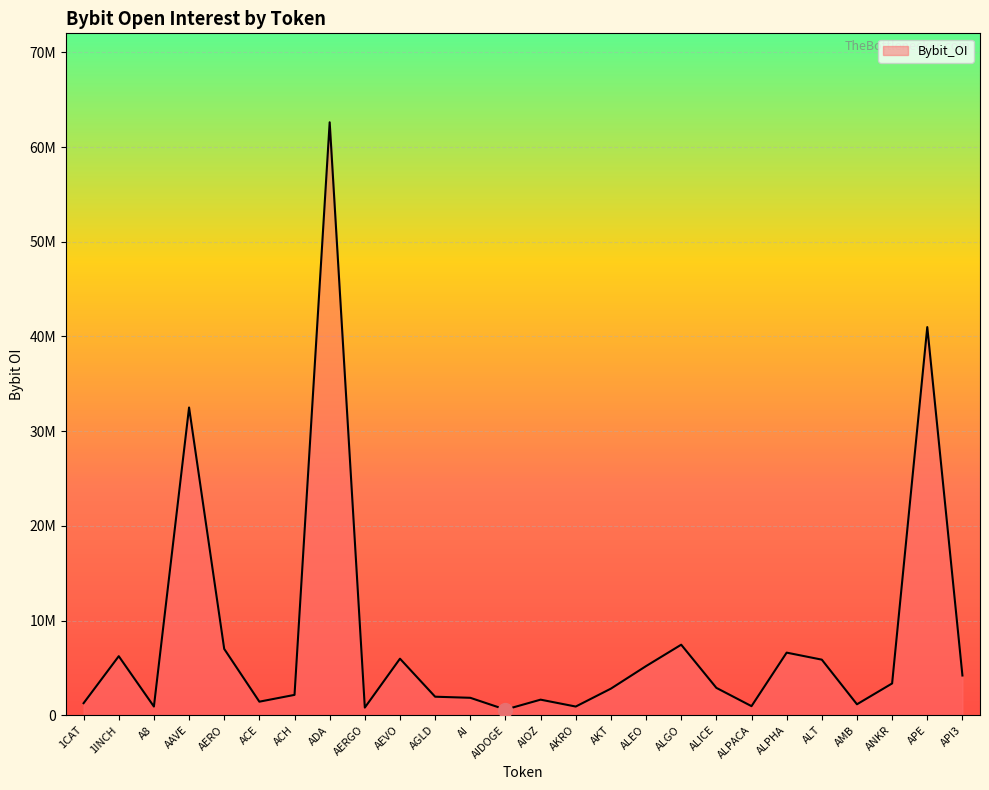

Which label corresponds to the largest value in the chart?

ADA